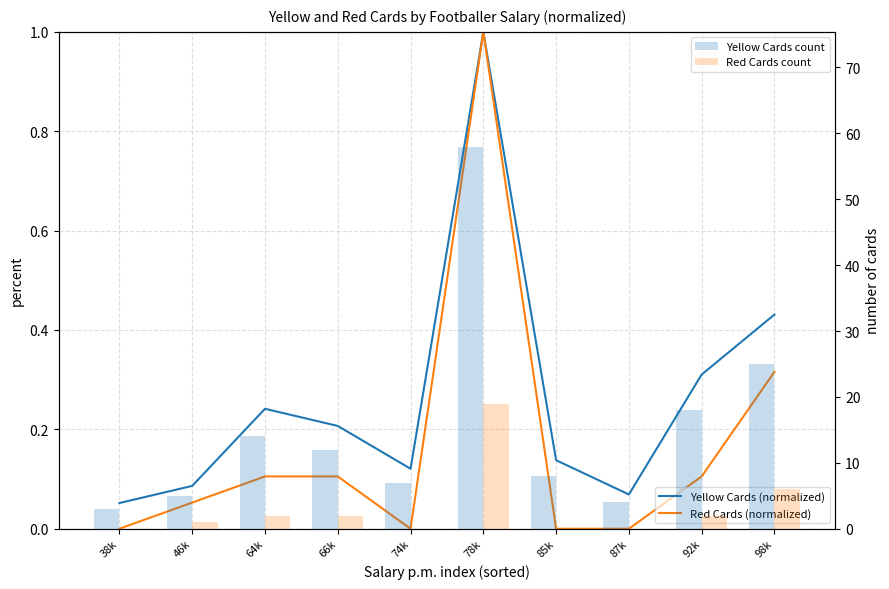

What is the difference between the maximum and minimum values in the Yellow Cards count series?

55.0